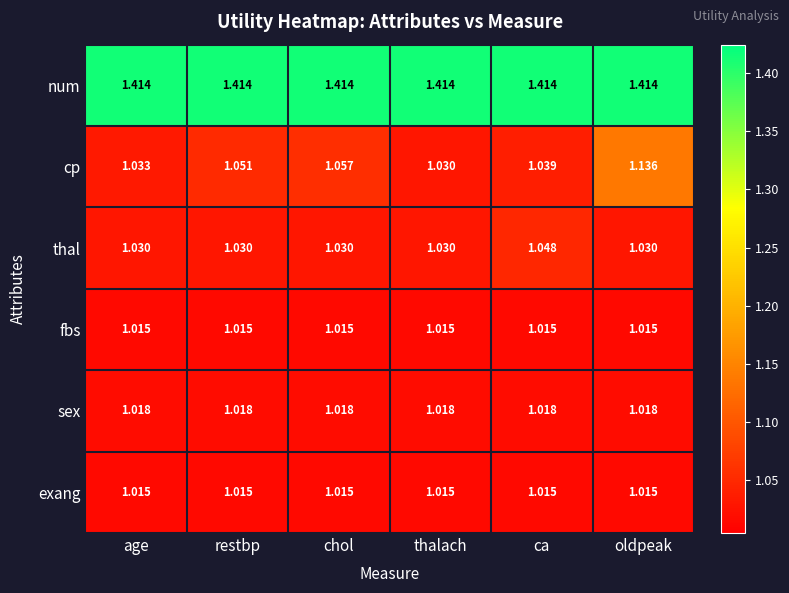

Which series has the largest range (max minus min)?

cp